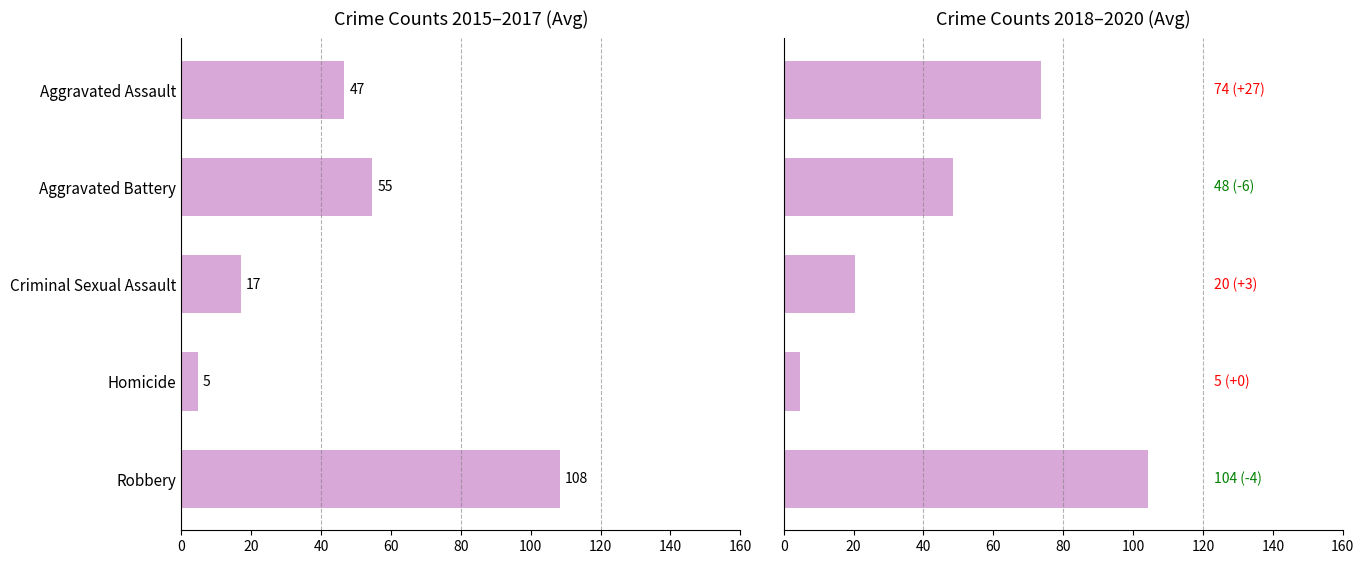

What is the sum of all values?

251.3